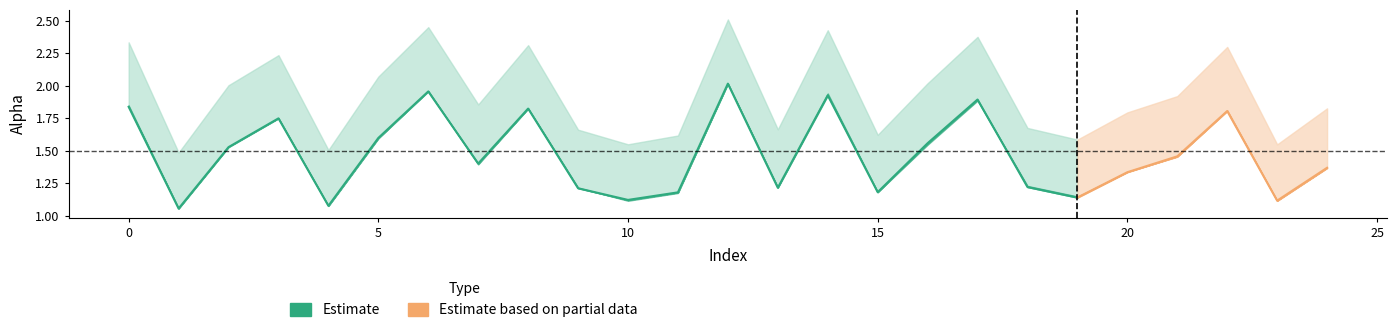

The value of alpha_max_vals at 21 is 0.9. True or false?

False